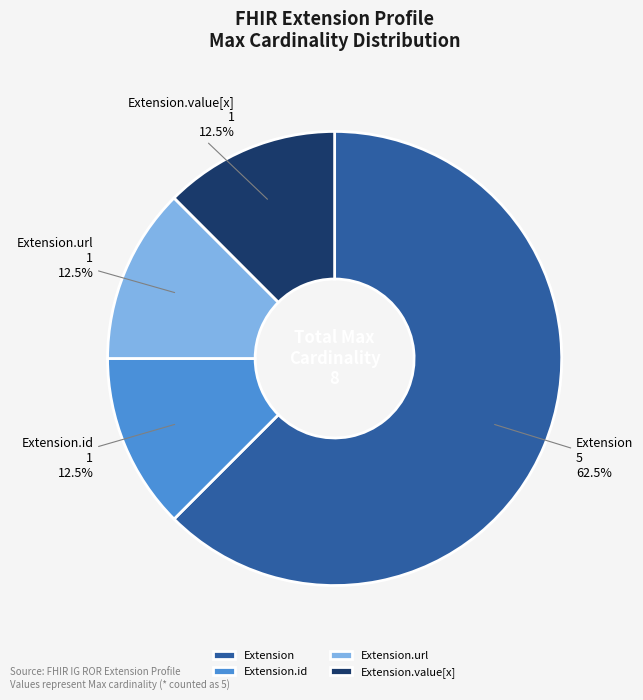

Which has a higher value, Extension.id or Extension?

Extension